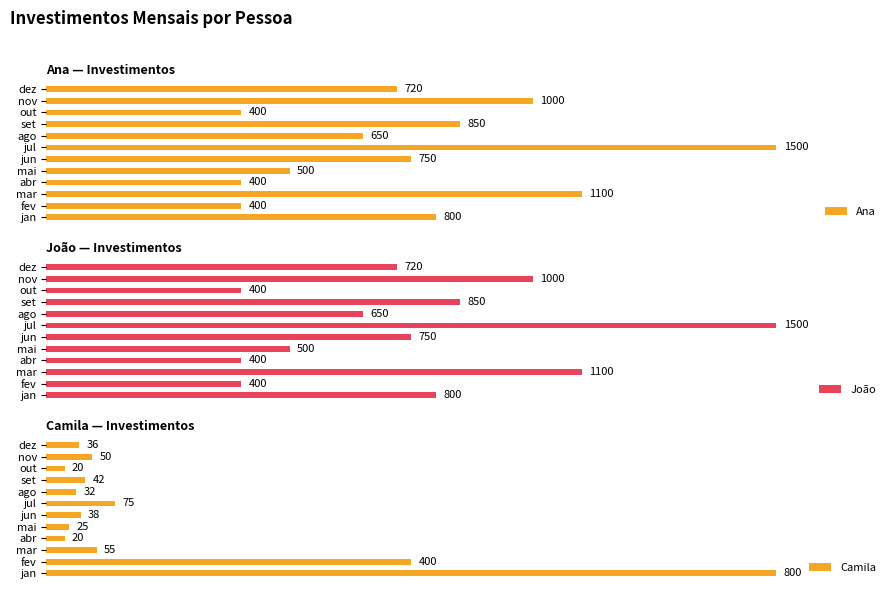

Which series changed the most between abr and mai?

Ana